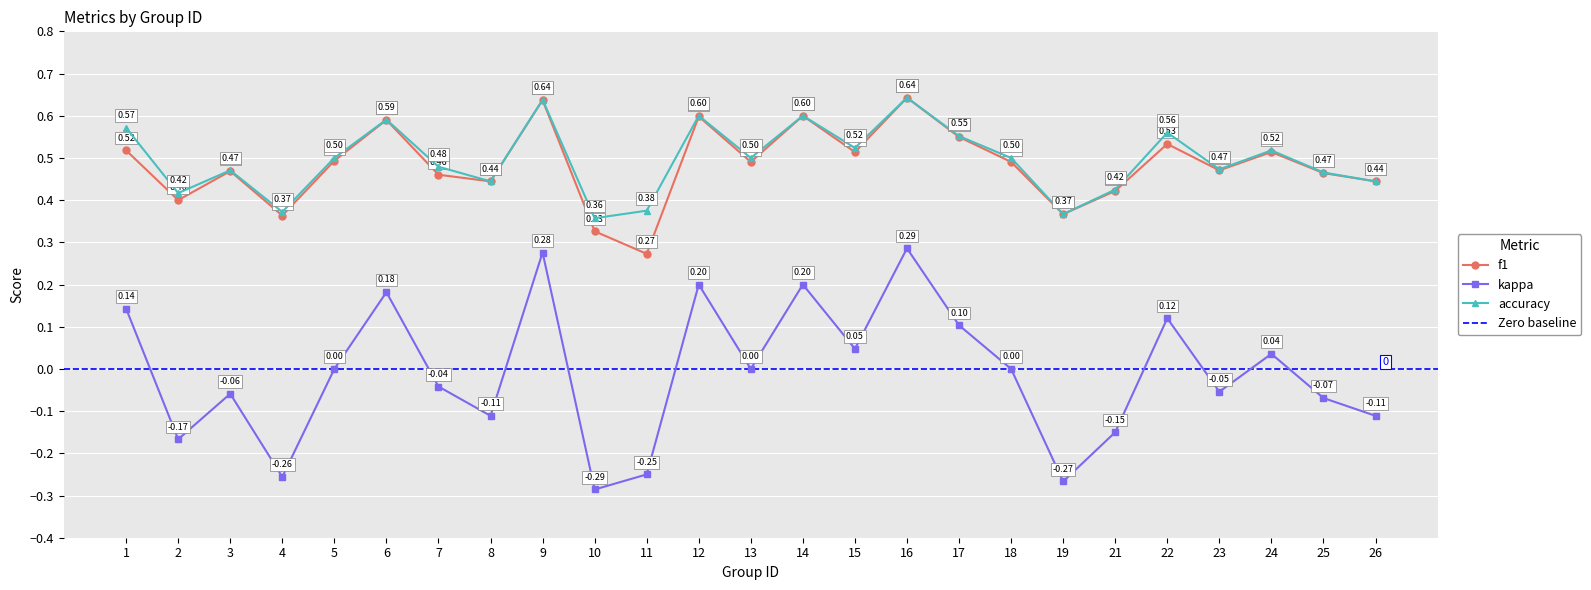

The value of accuracy at 12 is 0.6. True or false?

True